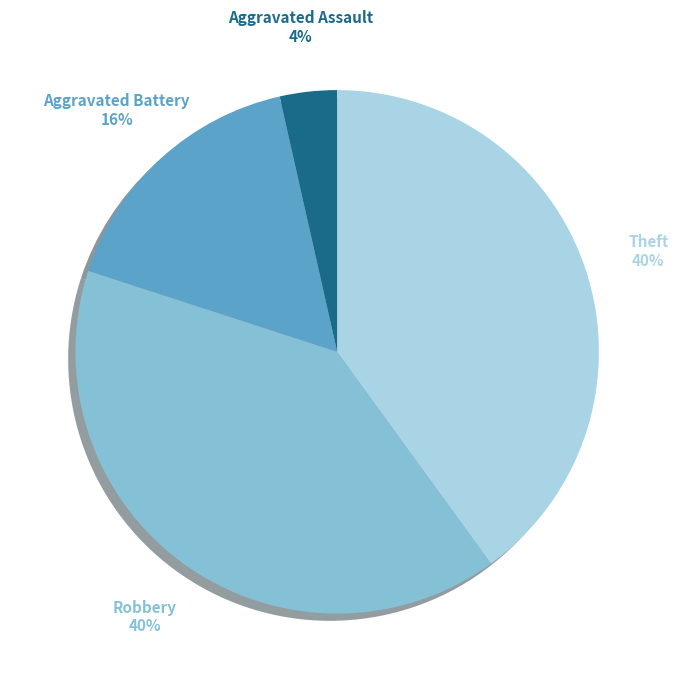

Count the number of slices in the pie.

4